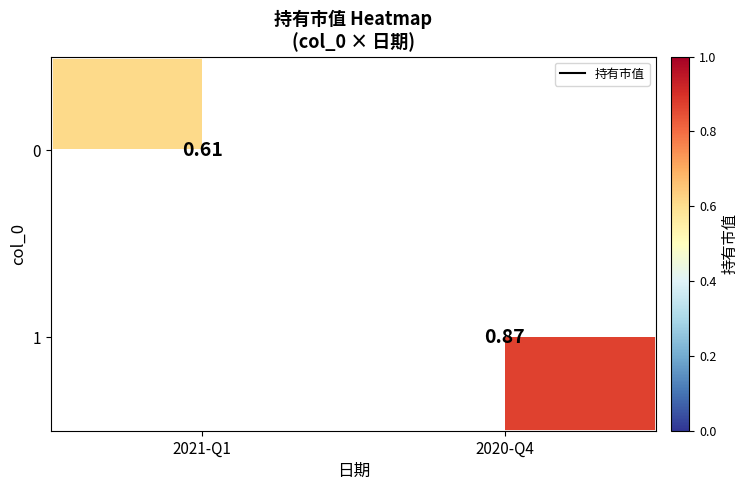

At which label is 0 closest to 0?

2021-Q1